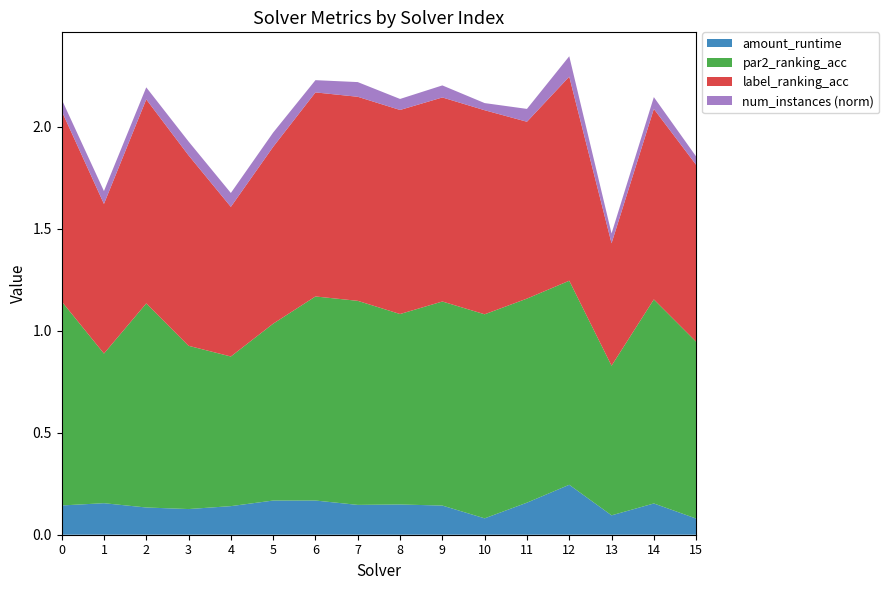

Reading right to left, what are all the values shown in this chart?

amount_runtime: 15=0.1	14=0.2	13=0.1	12=0.2	11=0.2	10=0.1	9=0.1	8=0.1	7=0.1	6=0.2	5=0.2	4=0.1	3=0.1	2=0.1	1=0.2	0=0.1
par2_ranking_acc: 15=0.9	14=1.0	13=0.7	12=1.0	11=1.0	10=1.0	9=1.0	8=0.9	7=1.0	6=1.0	5=0.9	4=0.7	3=0.8	2=1.0	1=0.7	0=1.0
label_ranking_acc: 15=0.9	14=0.9	13=0.6	12=1.0	11=0.9	10=1.0	9=1.0	8=1.0	7=1.0	6=1.0	5=0.9	4=0.7	3=0.9	2=1.0	1=0.7	0=0.9
num_instances_norm: 15=0.0	14=0.1	13=0.0	12=0.1	11=0.1	10=0.0	9=0.1	8=0.1	7=0.1	6=0.1	5=0.1	4=0.1	3=0.1	2=0.1	1=0.1	0=0.1